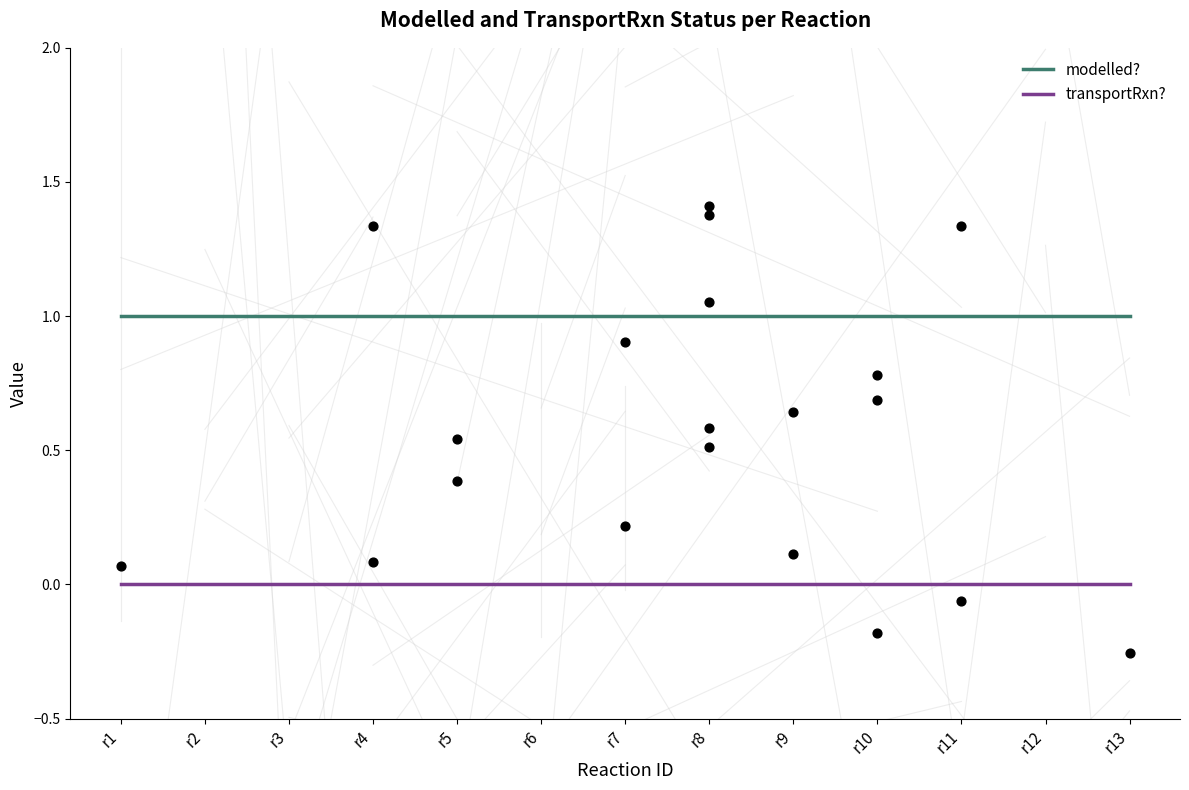

Is the value of transportRxn? at r7 greater than the value of modelled? at r1?

No